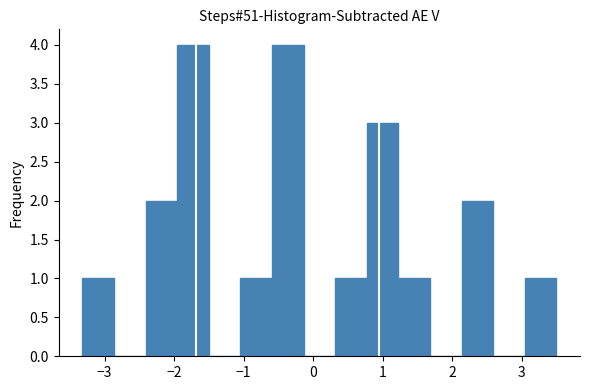

Reading left to right, list every bar in this chart as the range it spans on the x-axis followed by its height. Neither the bar edges nor the heights are printed on the chart, so give them approximately, as read against the axes.

-3.3 to -2.9: 1
-2.9 to -2.4: 0
-2.4 to -2.0: 2
-2.0 to -1.5: 4
-1.5 to -1.0: 0
-1.0 to -0.6: 1
-0.6 to -0.1: 4
-0.1 to 0.3: 0
0.3 to 0.8: 1
0.8 to 1.2: 3
1.2 to 1.7: 1
1.7 to 2.1: 0
2.1 to 2.6: 2
2.6 to 3.0: 0
3.0 to 3.5: 1